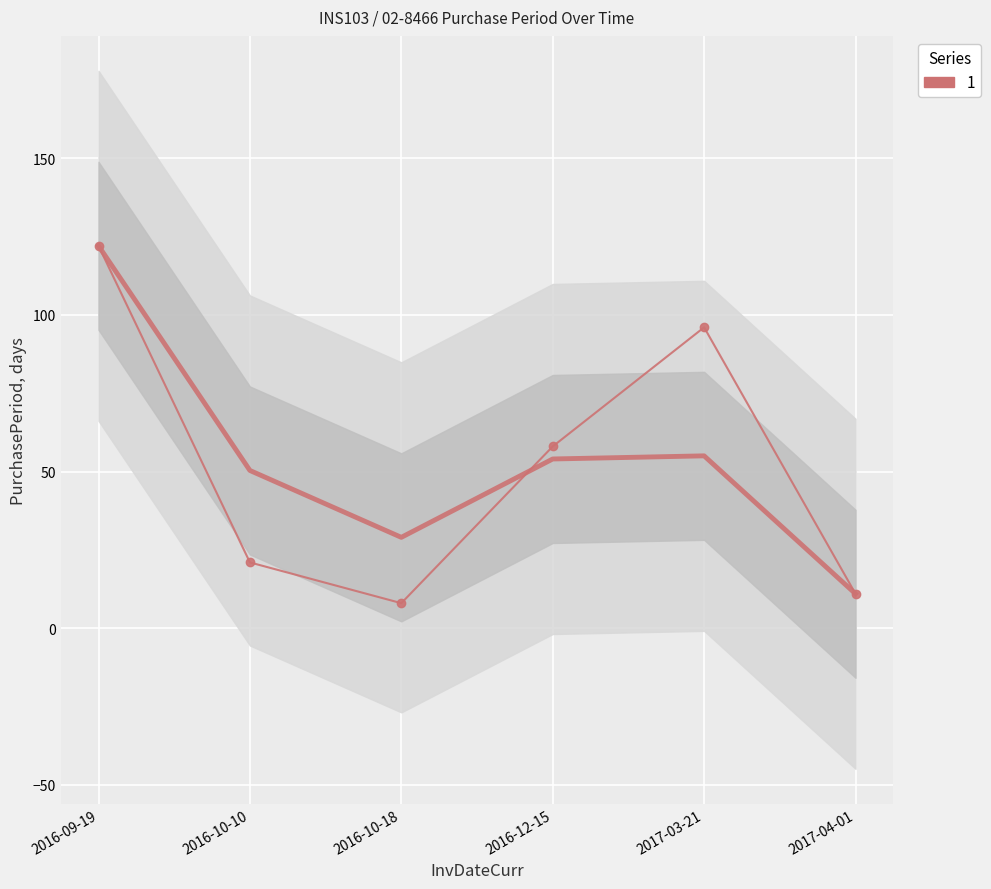

What is the sum of the values at 2016-10-10 and 2017-03-21?

117